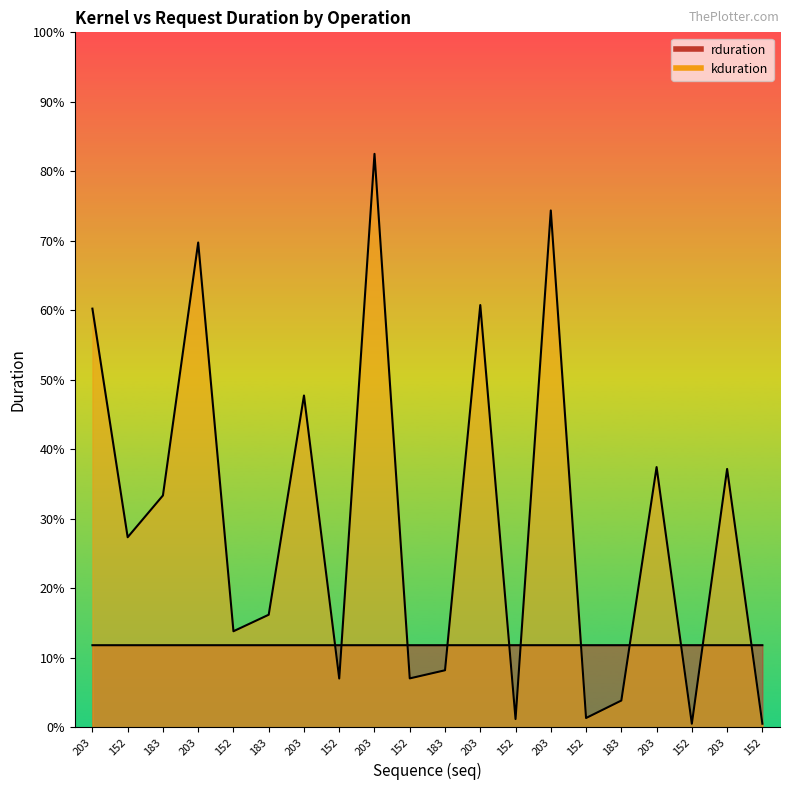

Between 183 and 203, which is larger?

203